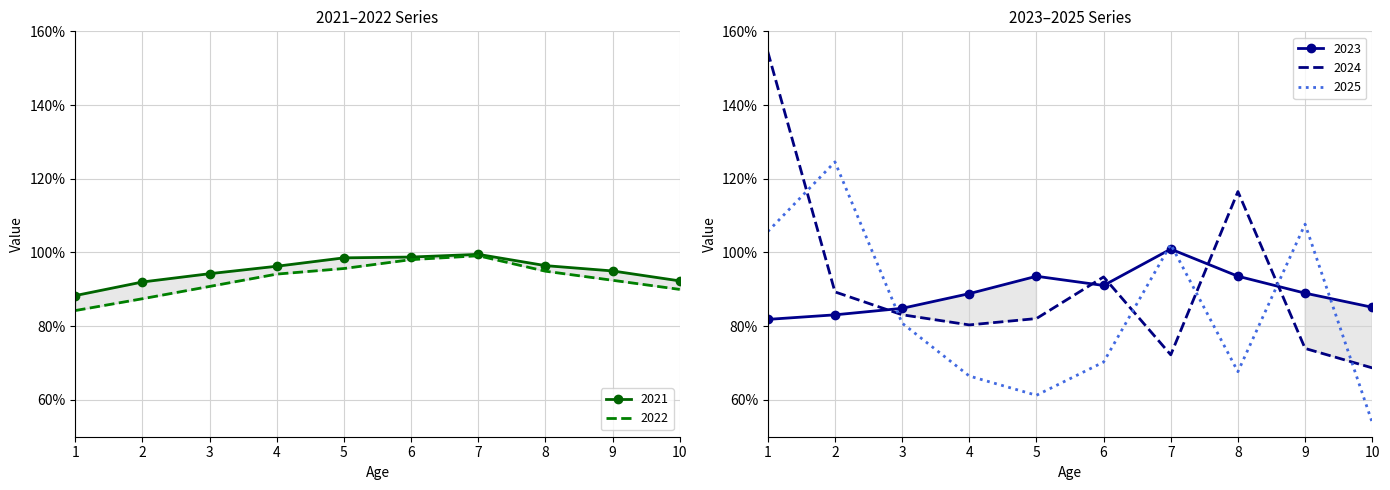

What are all the series names shown in the legend?

2021, 2022, 2023, 2024, 2025